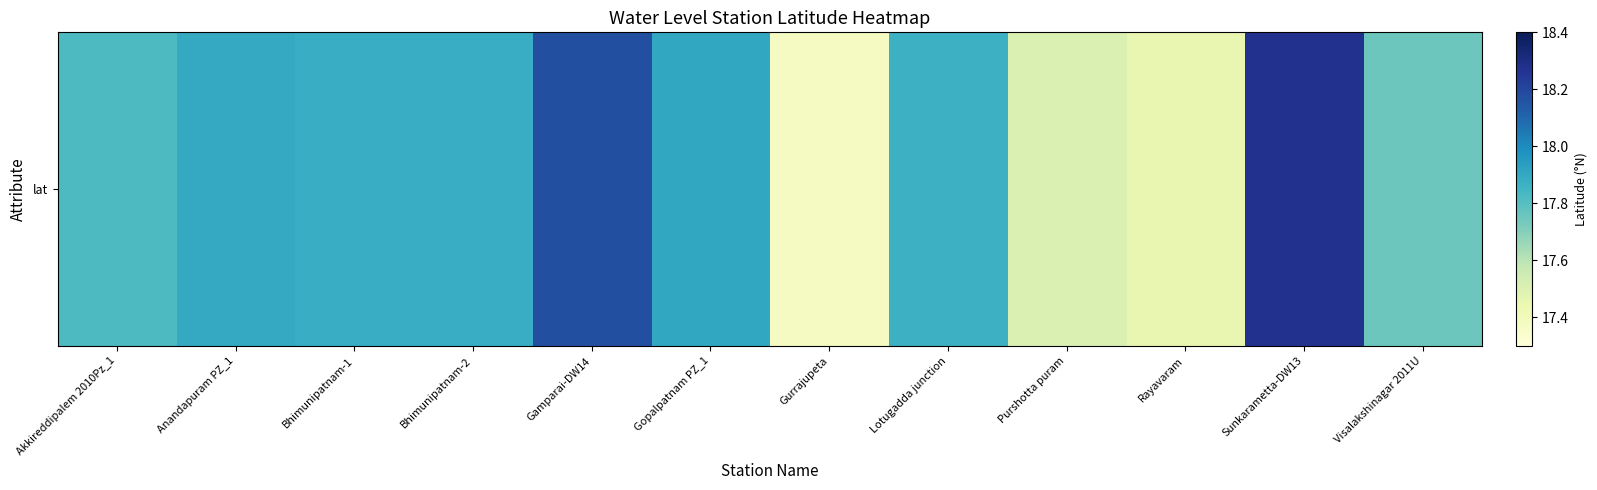

At which category does the chart reach its peak across all series?

Sunkarametta-DW13